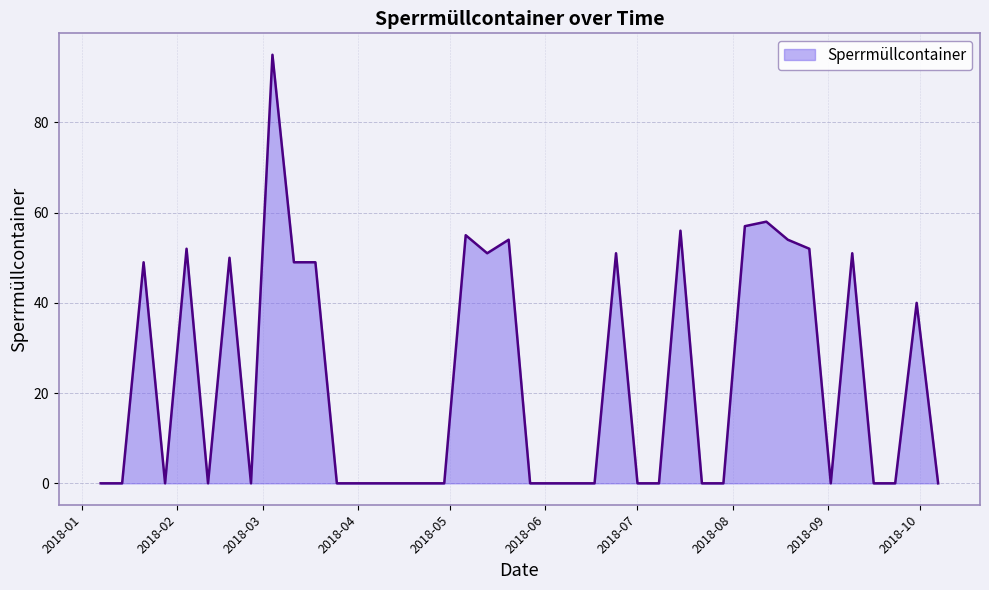

What is the sum of all values?

923